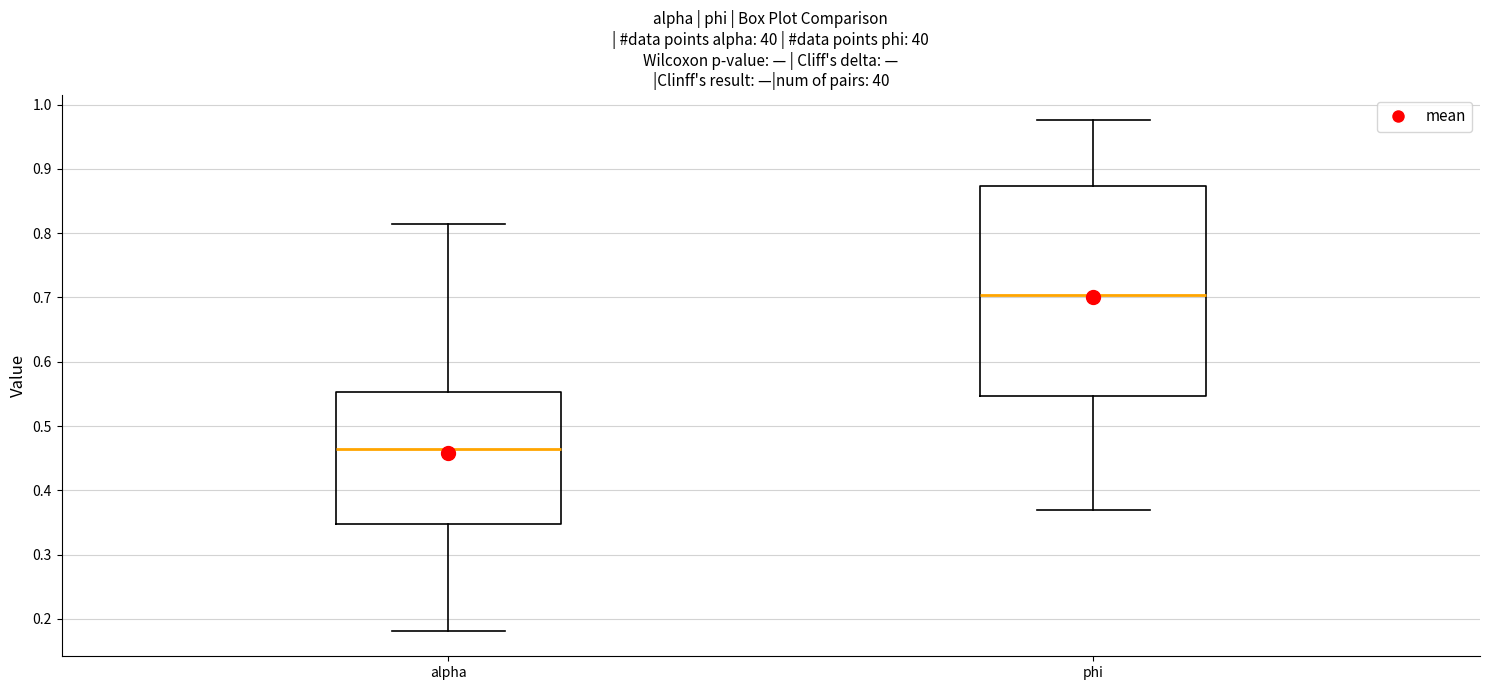

Which box has the lowest median line?

alpha